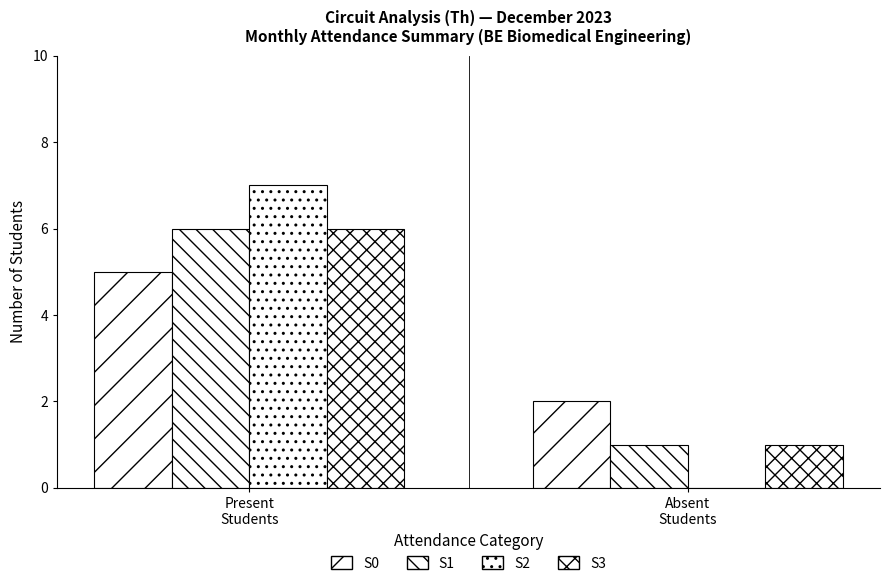

At Absent
Students, list the series in order from smallest to largest.

S2, S1, S3, S0